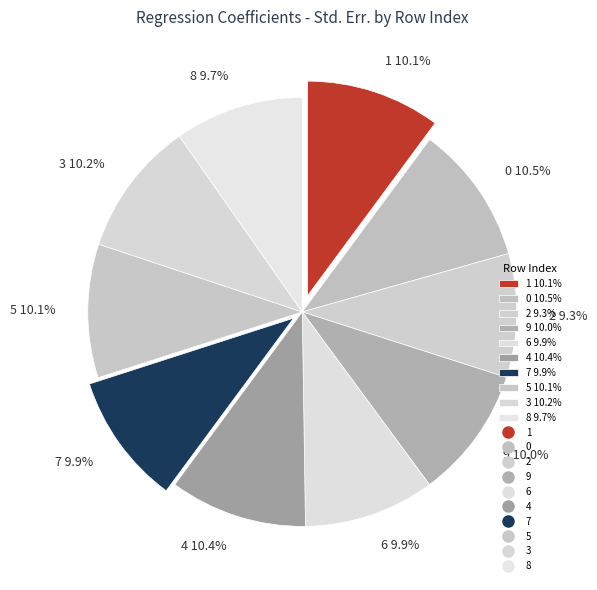

To the nearest percent, what is the average slice percentage?

10%